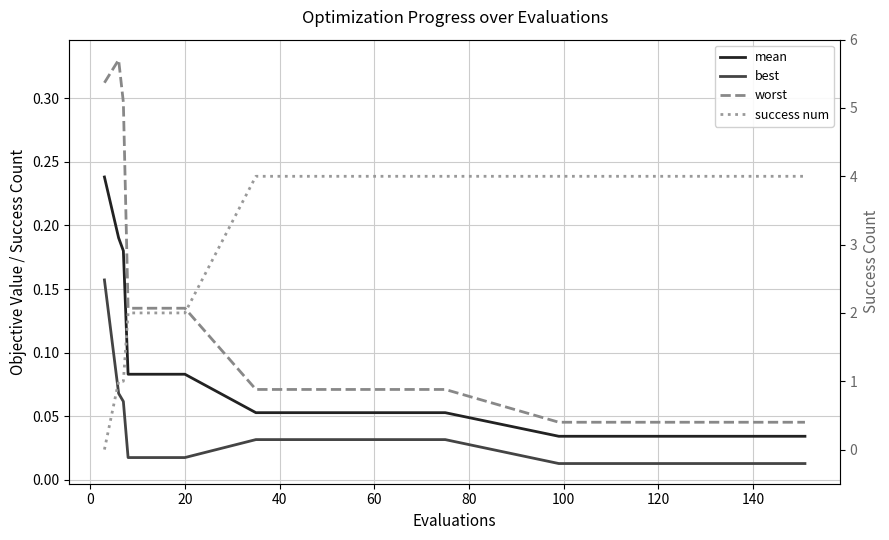

Which series has the largest range (max minus min)?

success num